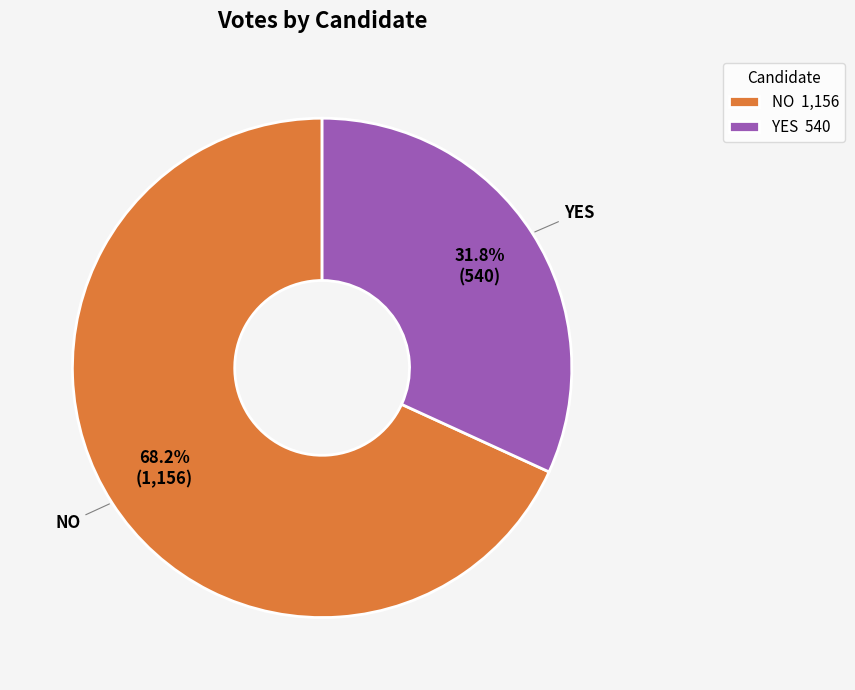

Which category has the smallest portion of the pie?

YES 540